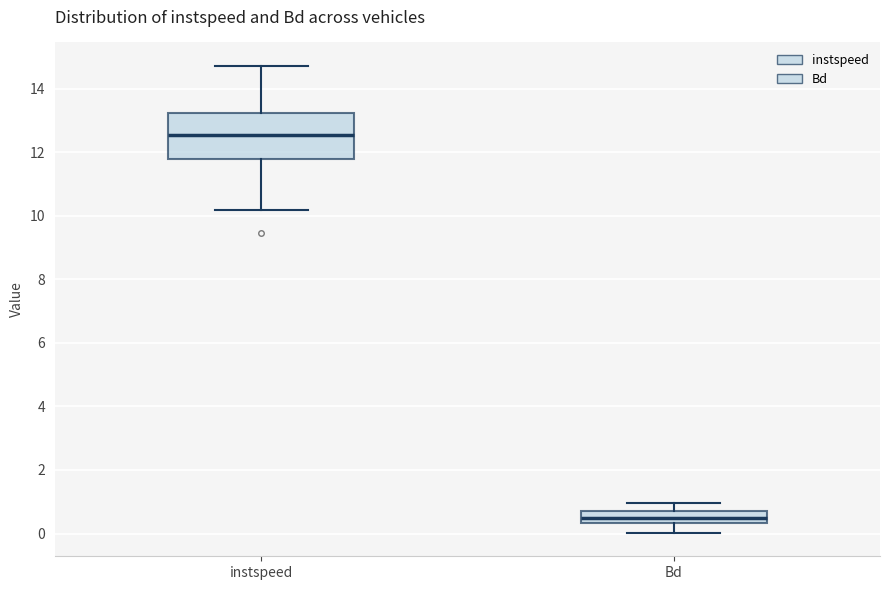

Which box is the tallest, from its lower edge to its upper edge?

instspeed